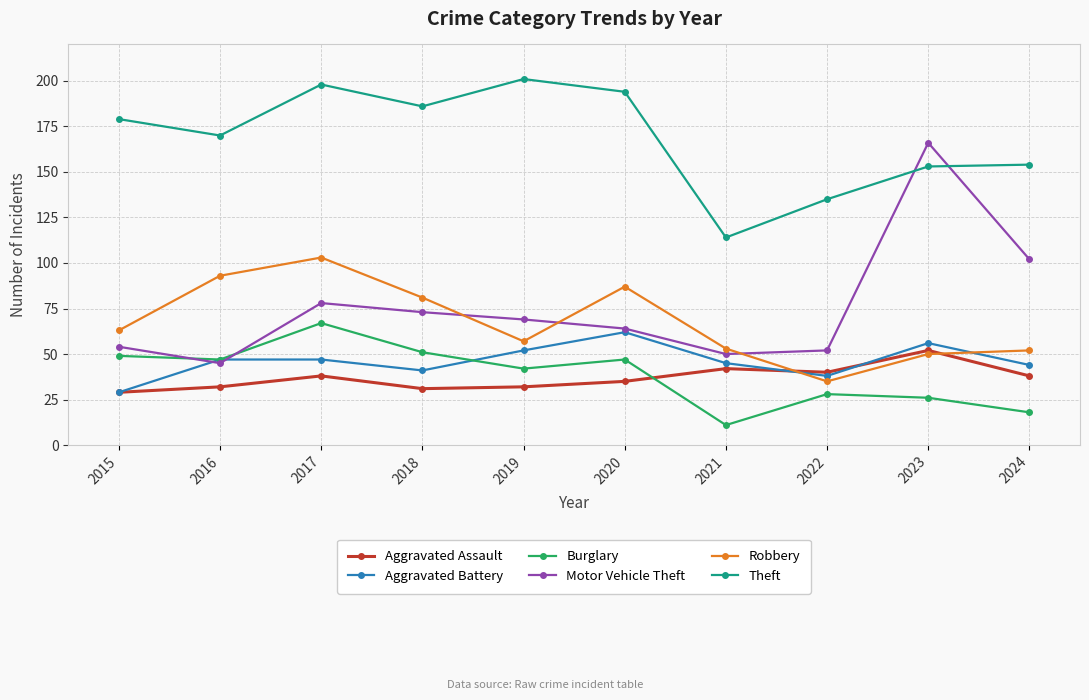

What is the lowest value of the Aggravated Assault series?

29